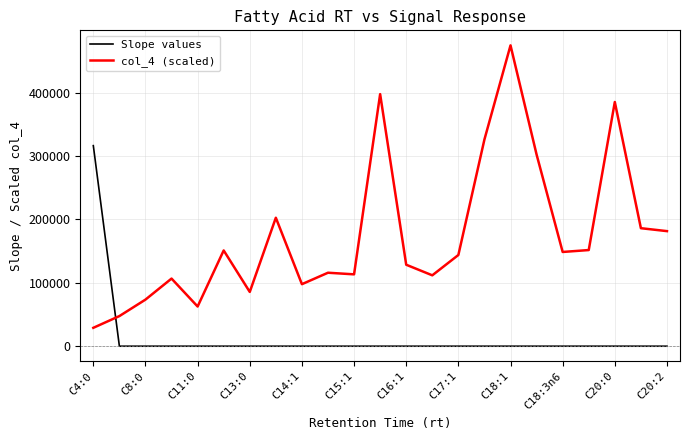

List the series in order of their peak value, highest first.

col_4 (scaled), Slope values